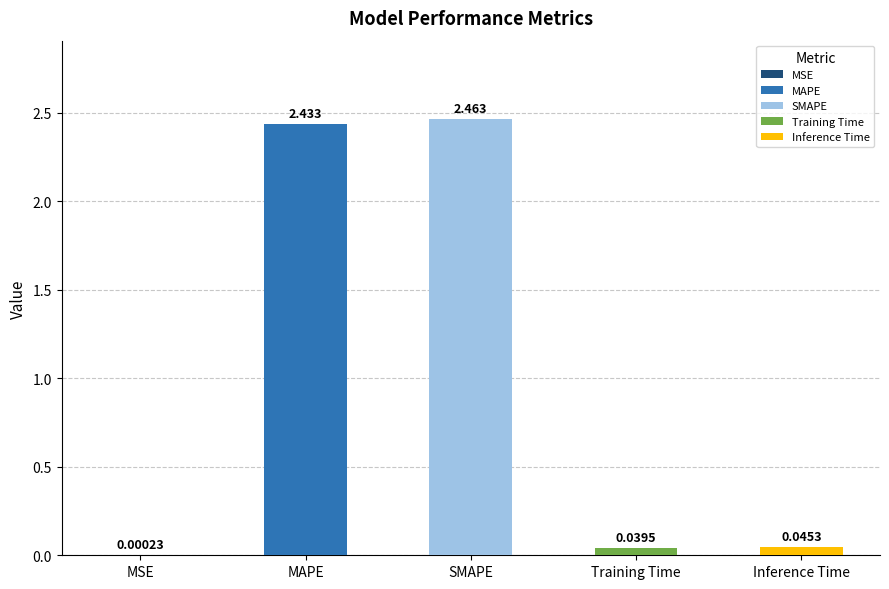

At which label is the value closest to 1?

Inference Time